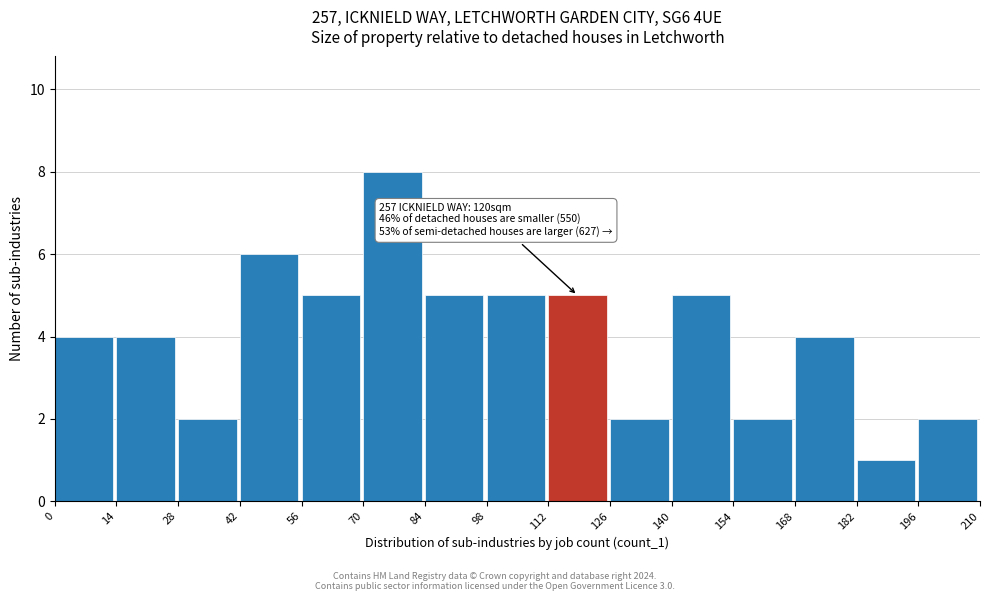

Over which range of the x-axis is the bar tallest?

70 to 84